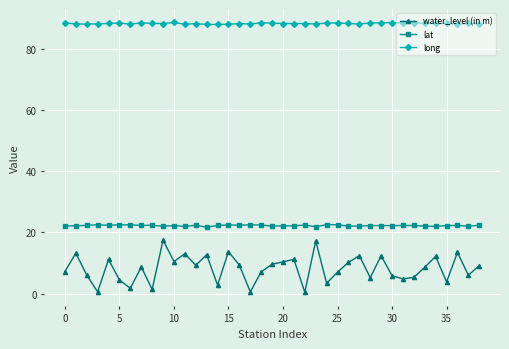

Which series has the largest total across all categories?

long